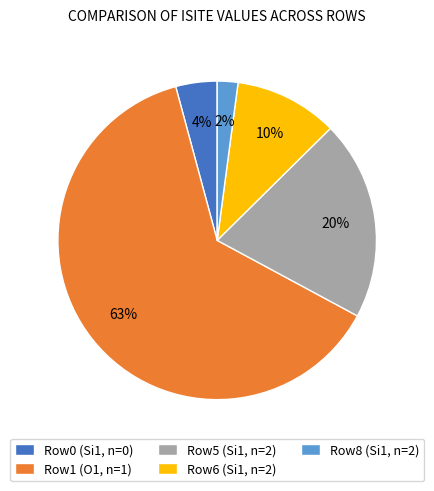

Combined, do Row8 (Si1, n=2) and Row5 (Si1, n=2) account for over 50%?

No